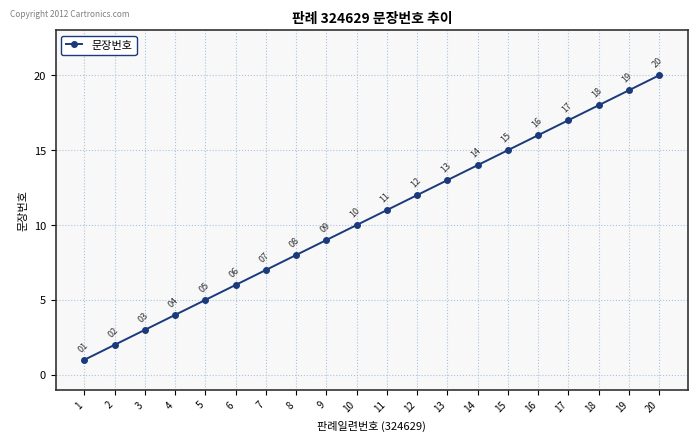

True or false: there are more than 1 points higher than both neighbors.

False